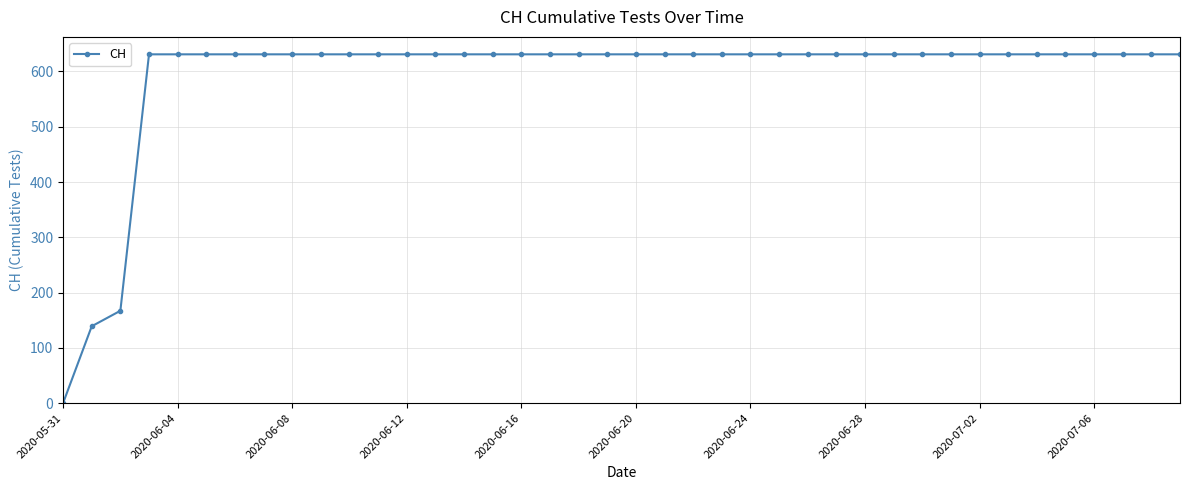

Does the chart display data point markers on the line(s)?

Yes